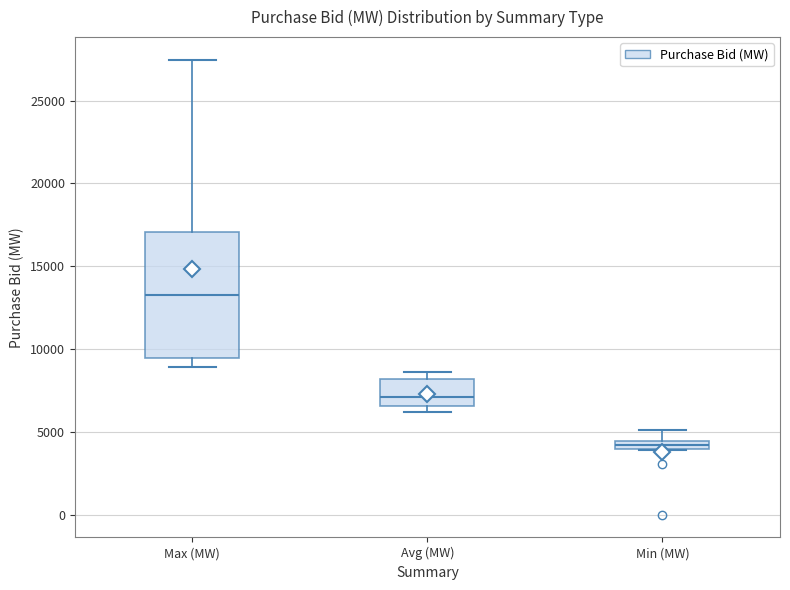

Where is the upper edge of the box for Min (MW) on the y-axis? The values are not printed on the chart, so give them approximately, as read against the axis.

4500